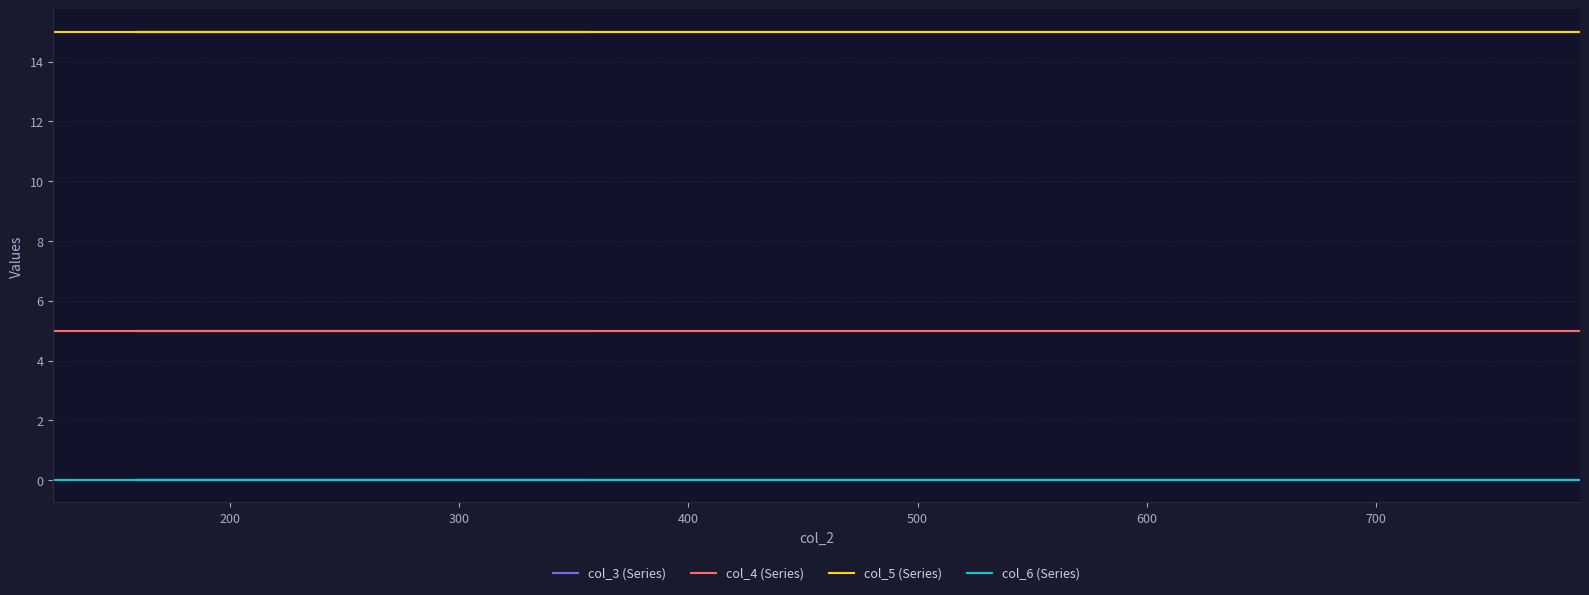

Which series has the widest spread of values?

col_3 (Series)